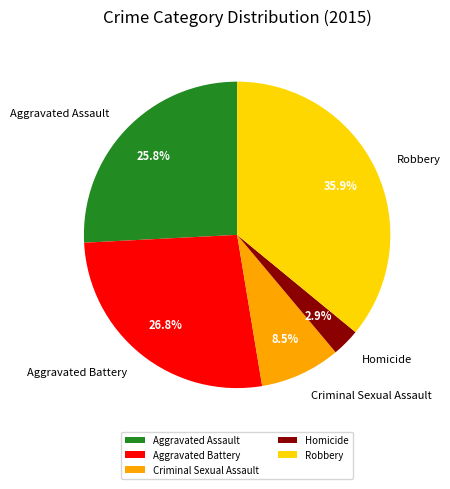

The Criminal Sexual Assault slice represents 3% of the pie. True or false?

False